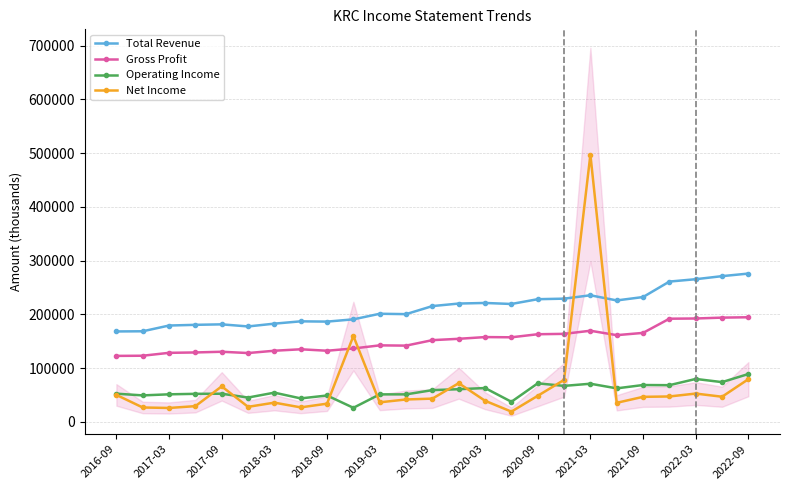

What is the sum of the Net Income values at 15 and 21?

66400